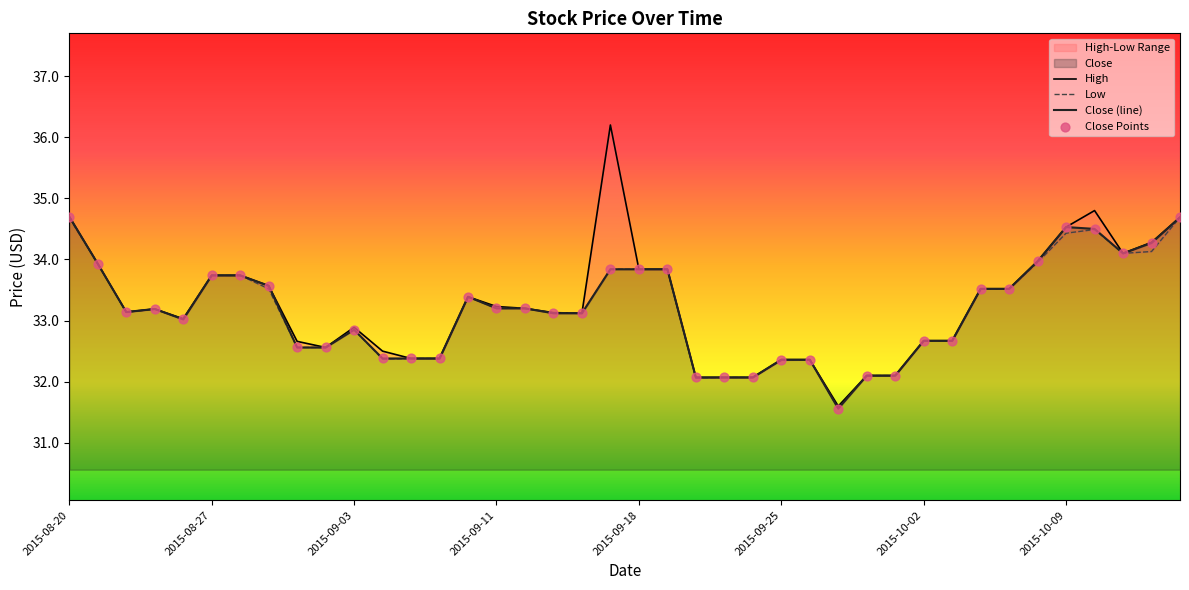

At which category is the sum across all series the highest?

2015-08-20